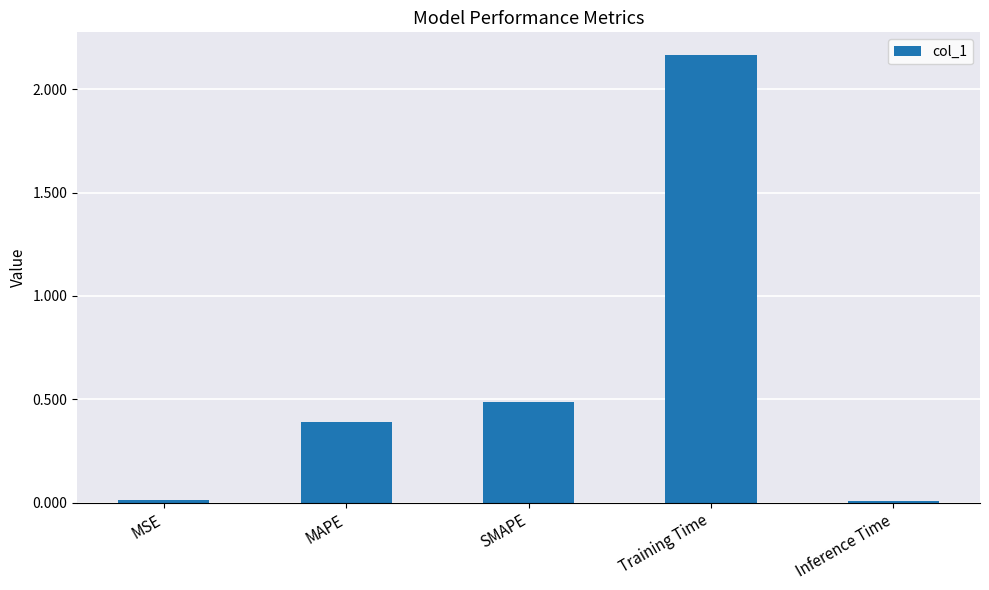

What is the label of the 5th bar from the left?

Inference Time